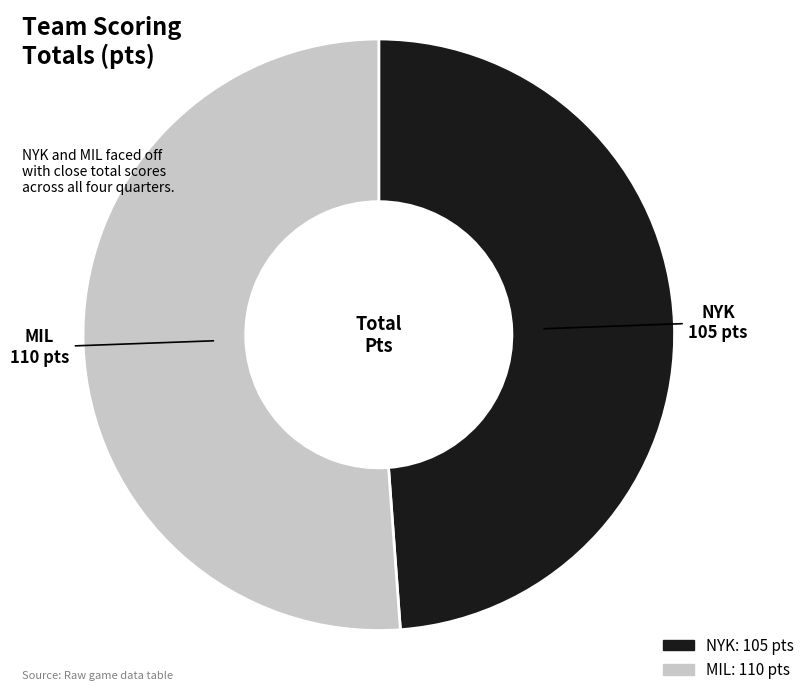

Do MIL and NYK together represent more than half of the pie?

Yes